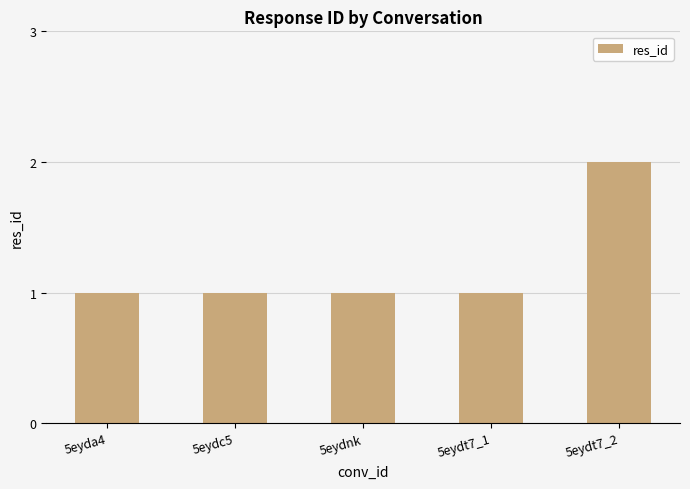

How many values are between 1 and 2?

5